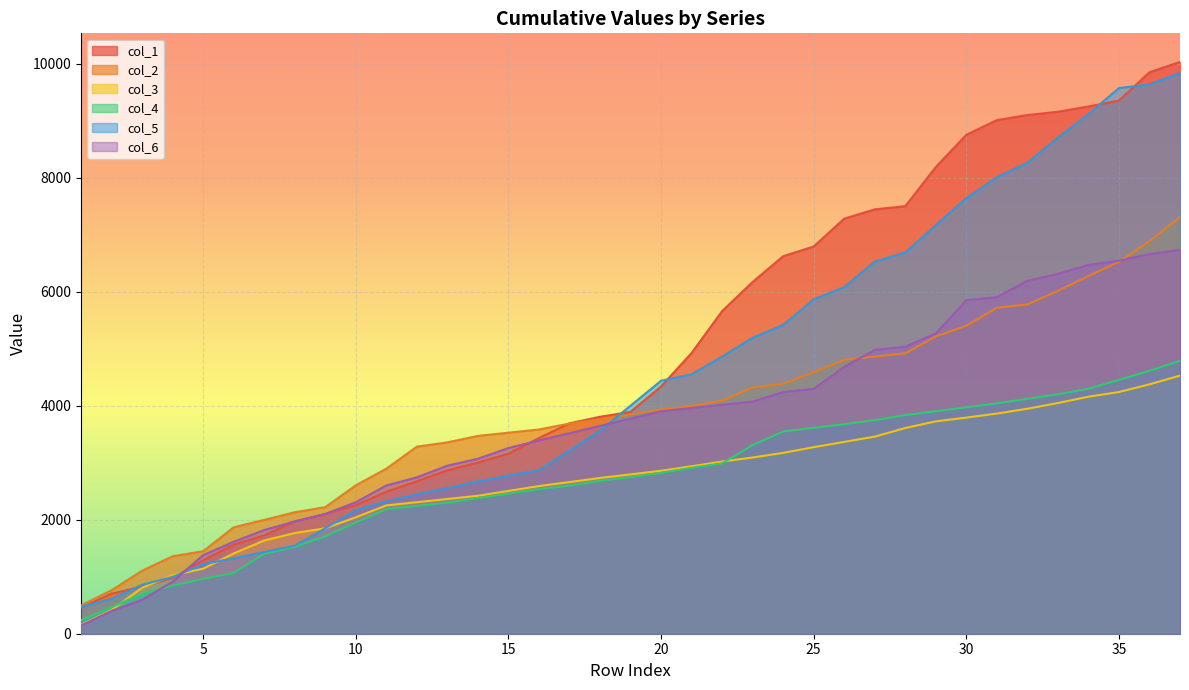

How many values in the col_2 series are below 3848?

18